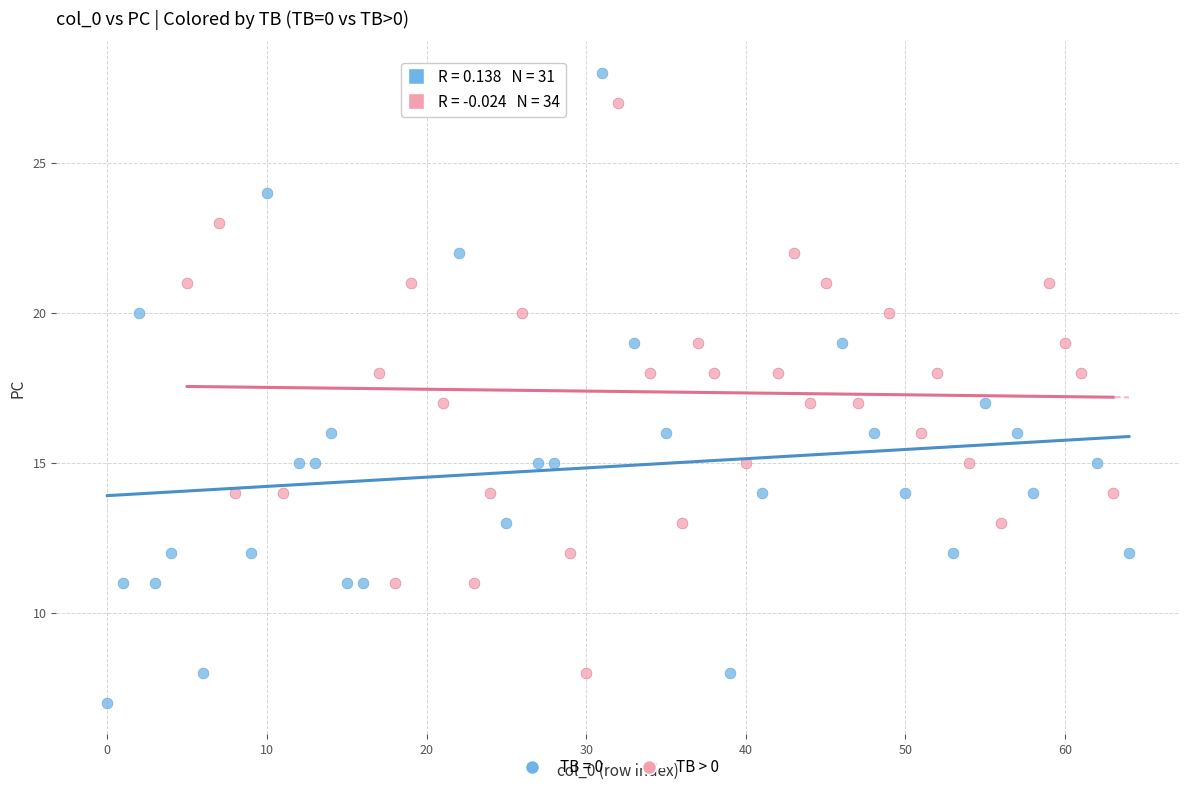

Which series has the largest Y range (max minus min)?

TB = 0